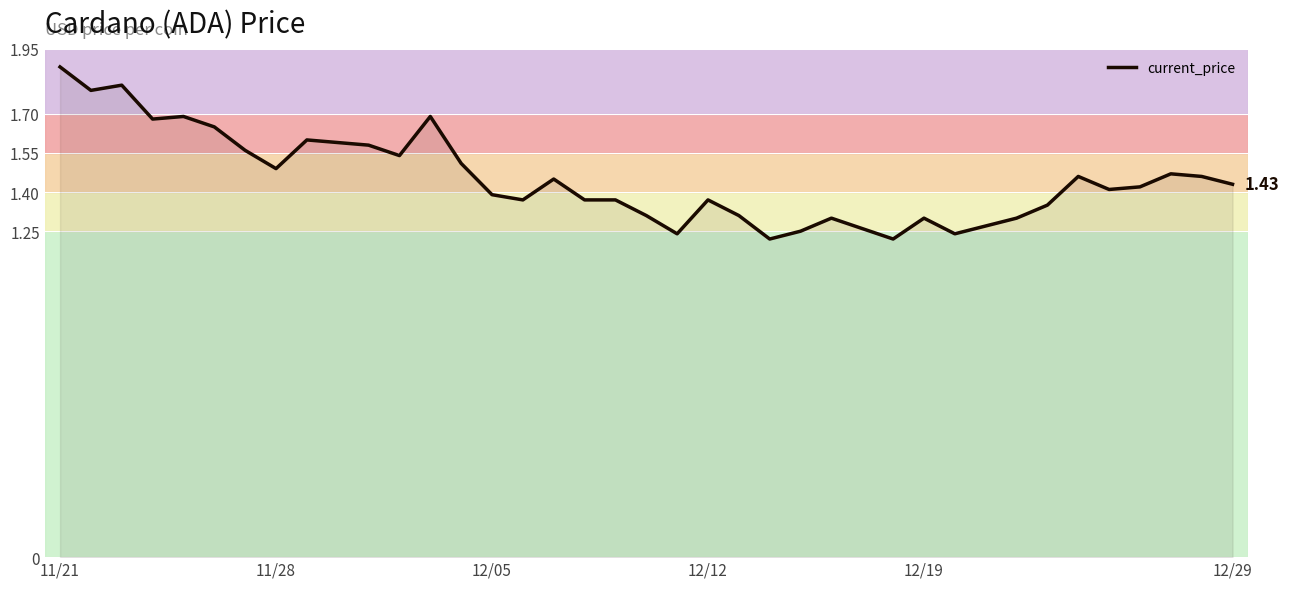

What is the difference between the maximum and second lowest values?

0.7